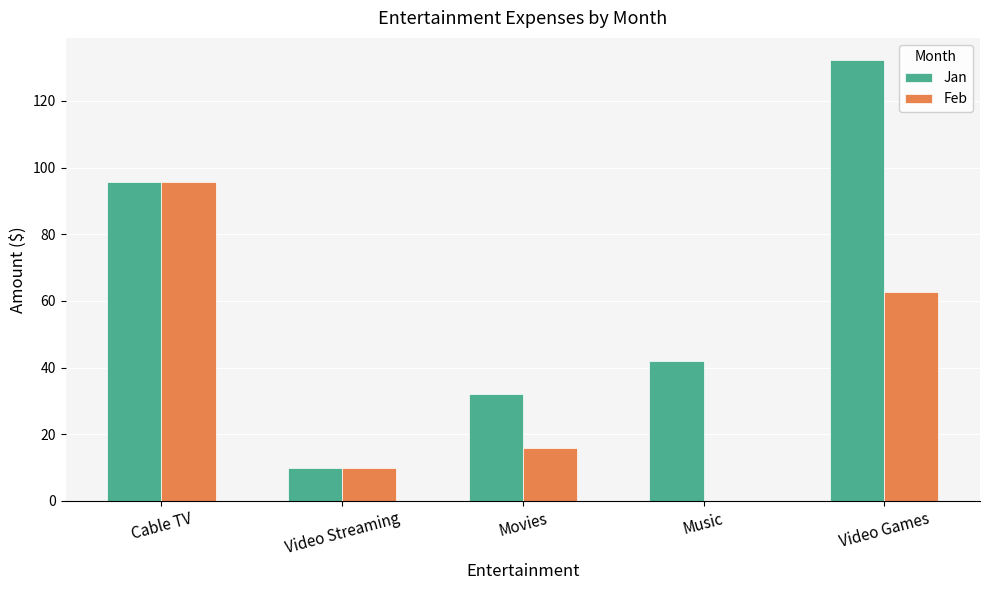

How many groups of bars are there?

5